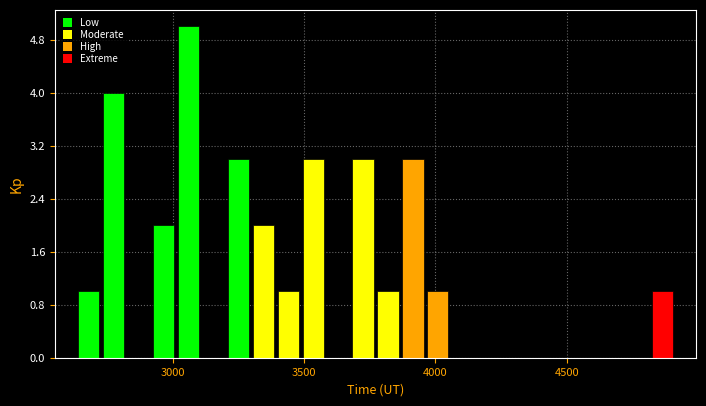

Around what value on the x-axis is the tallest bar? Give the approximate position of its centre, as read against the axis.

3050